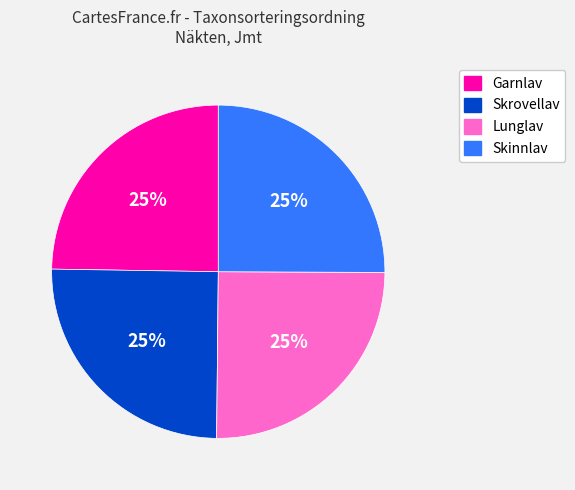

Is it true that Skinnlav is 34% of the pie?

False